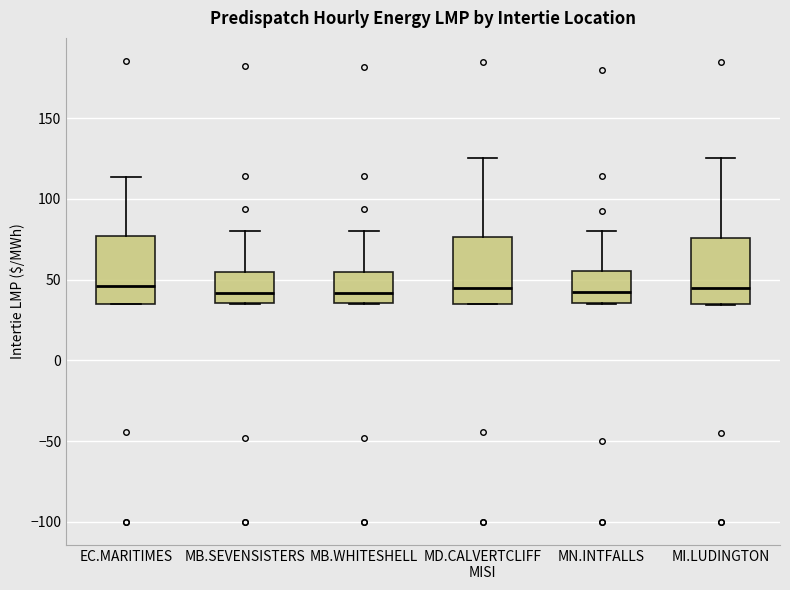

Where is the upper edge of the box for MI.LUDINGTON on the y-axis? The values are not printed on the chart, so give them approximately, as read against the axis.

75